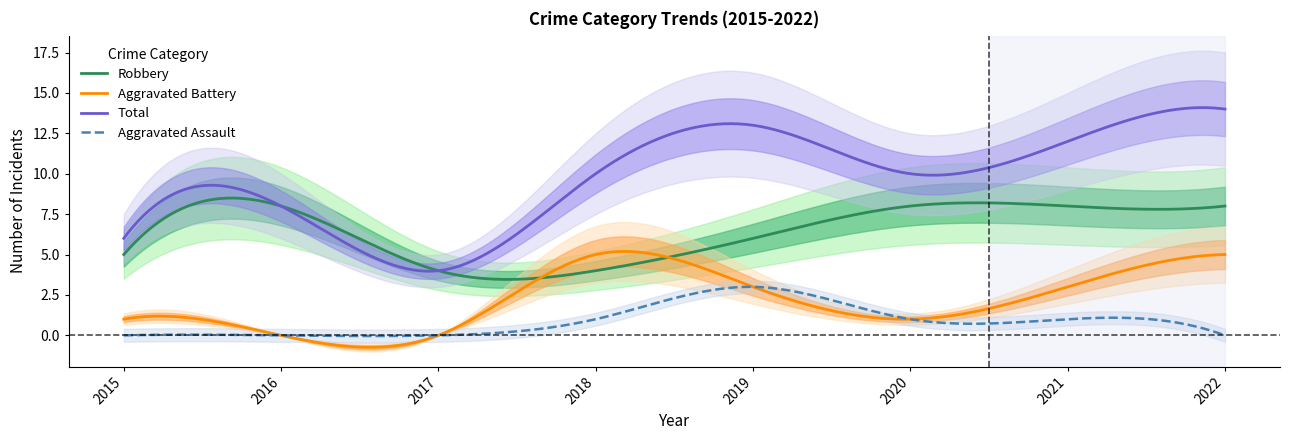

How many lines are shown in the chart?

4